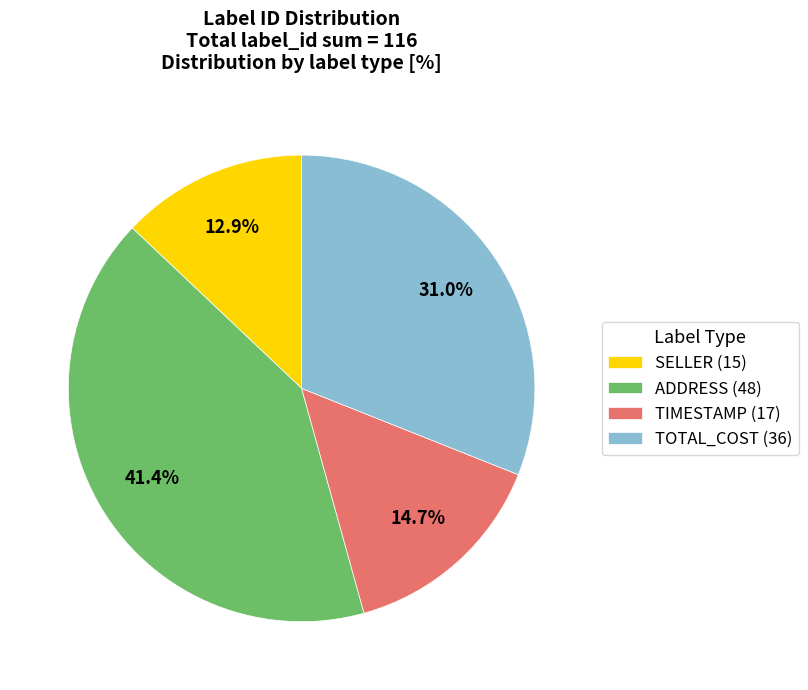

Which category has the biggest portion of the pie?

ADDRESS (48)